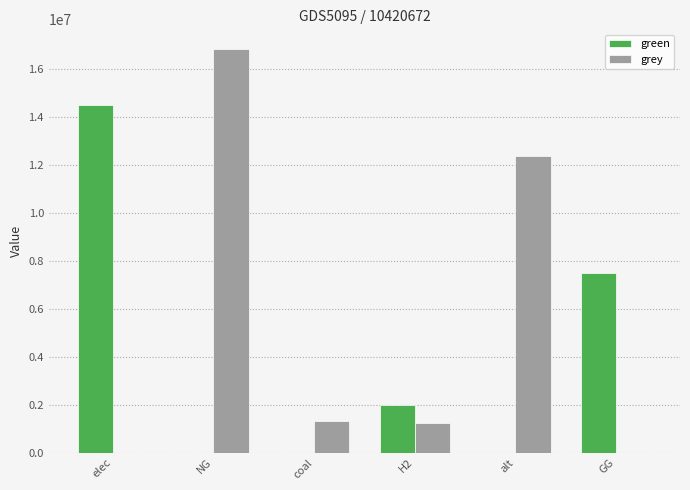

What is the total value across all series at H2?

3231776.9